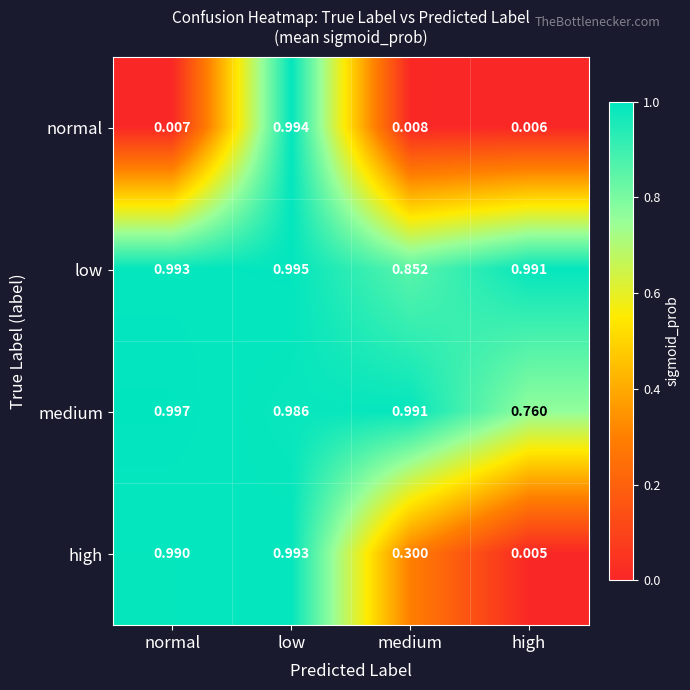

Which series has the largest total across all categories?

low